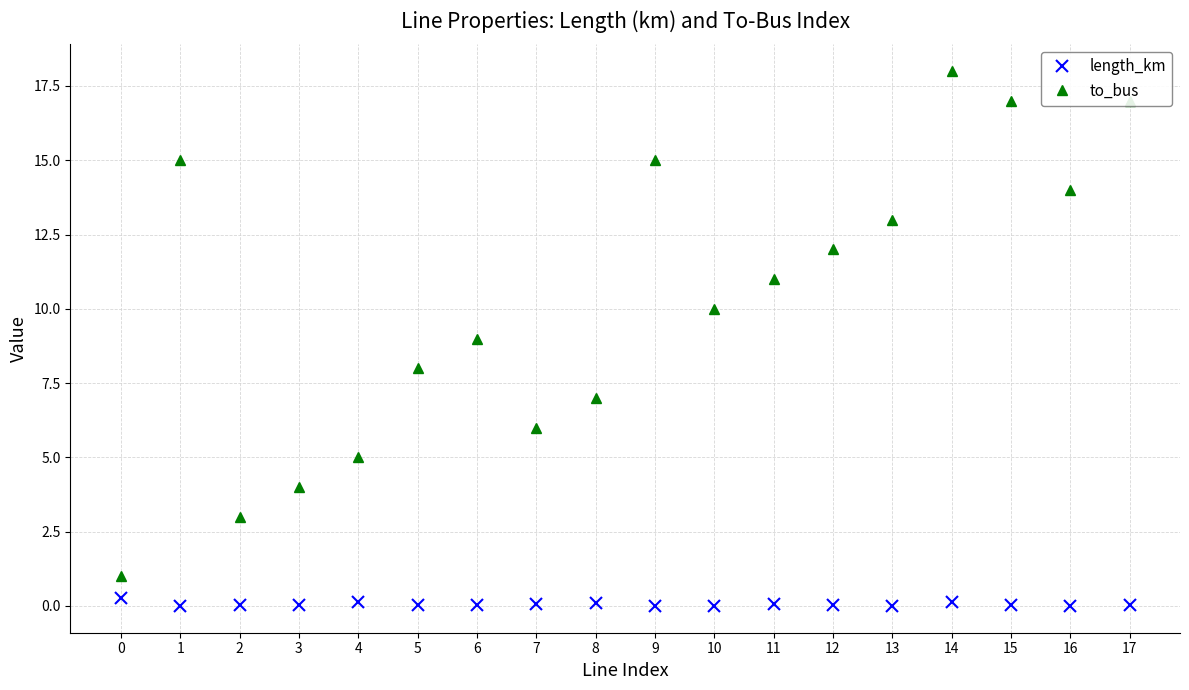

How many interior local peaks does the to_bus series have?

4